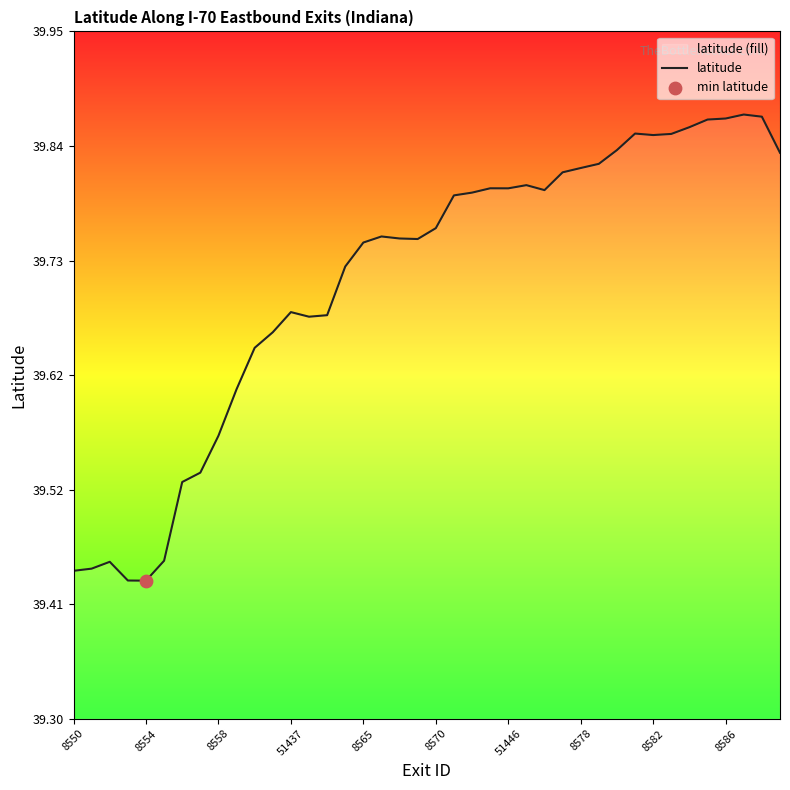

Between 8578 and 8586, which is larger?

8586